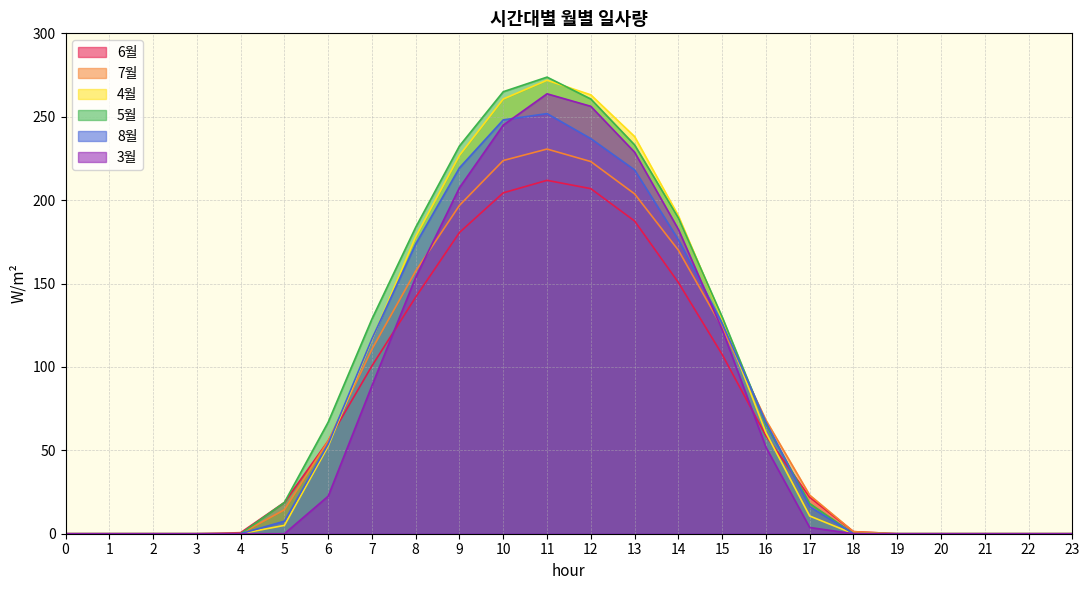

Where do 7월 and 4월 first cross each other?

6 and 7